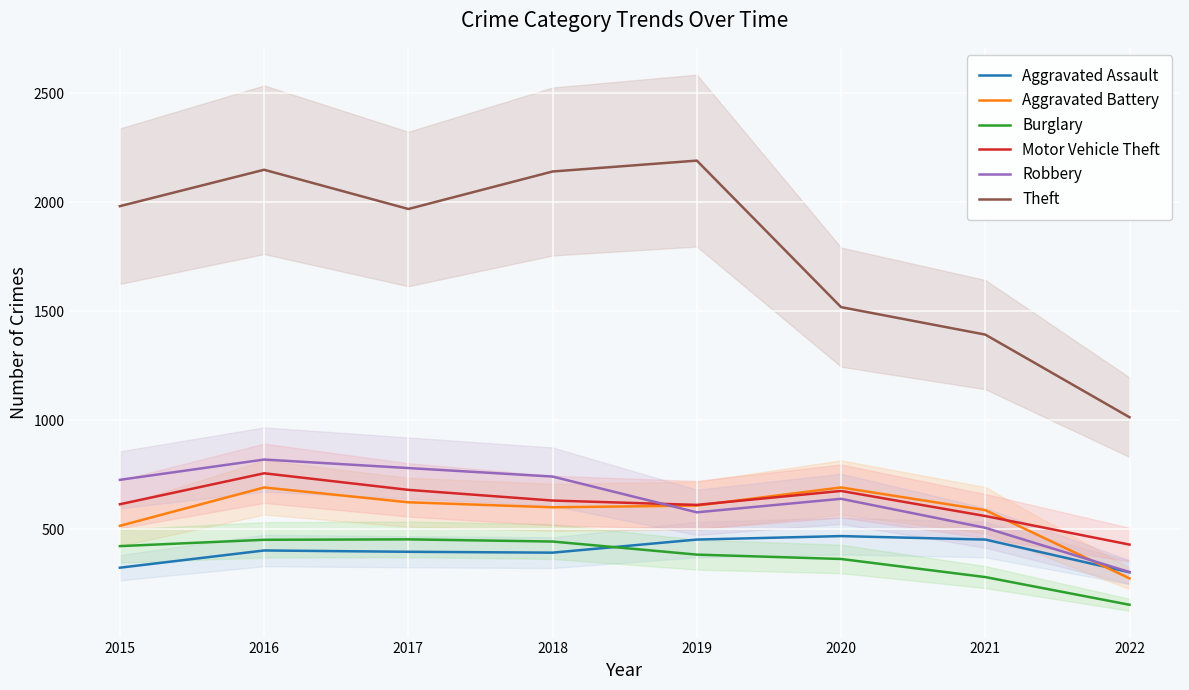

How many categories are shown in the chart?

8